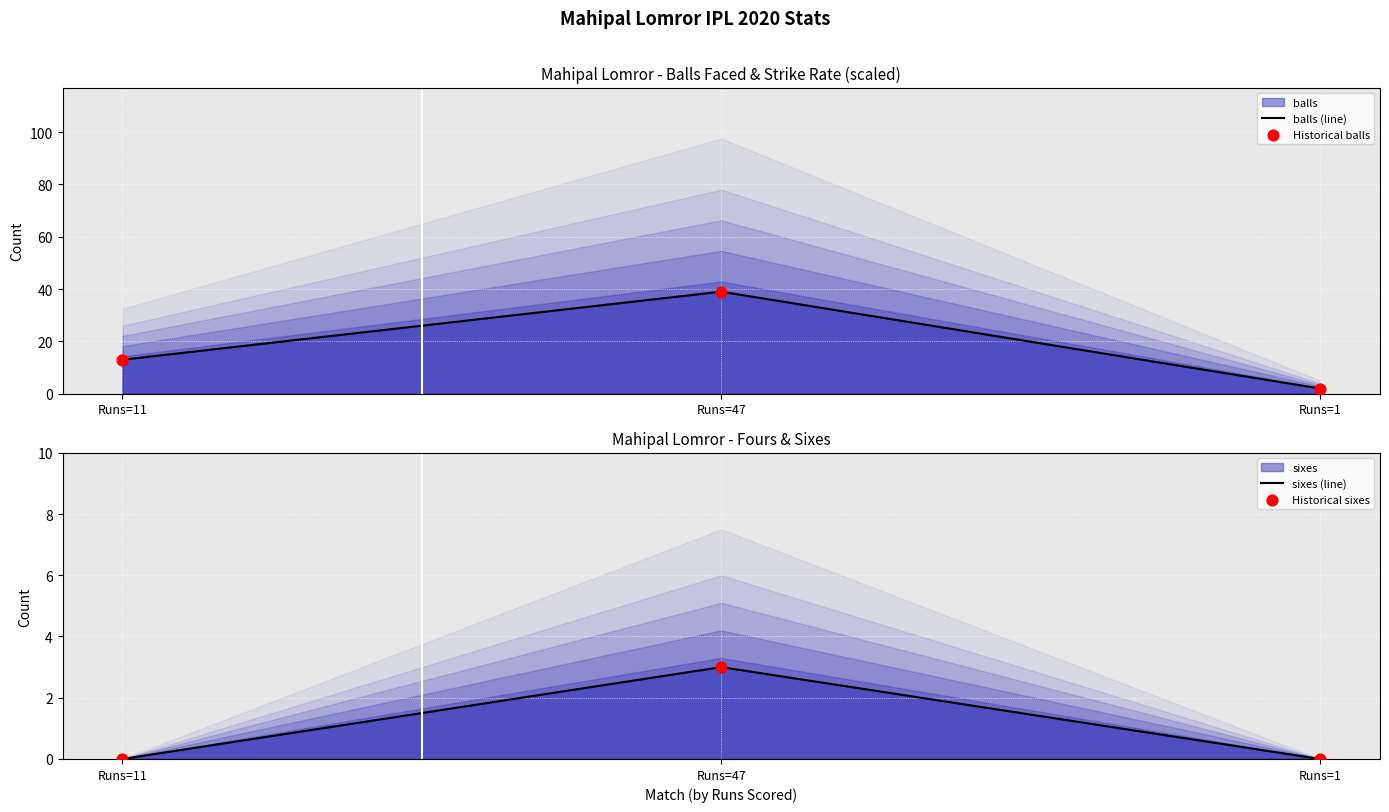

Which series reaches the minimum Y coordinate?

sixes (line)